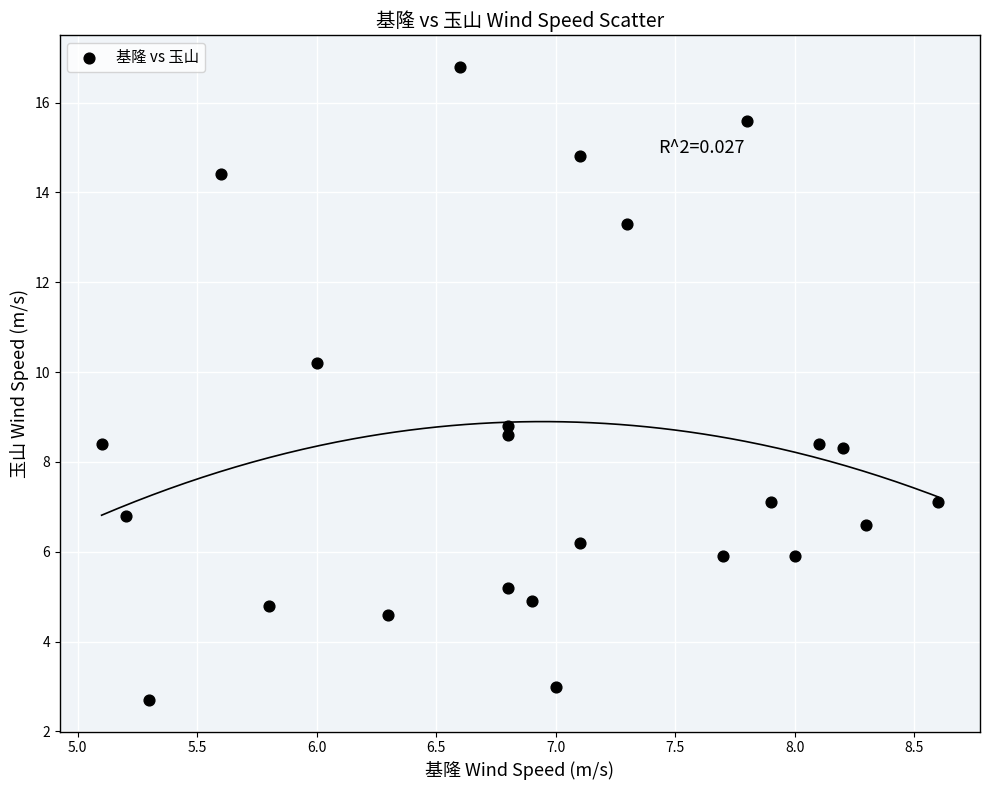

What Y value in the scatter plot is closest to 9?

8.8